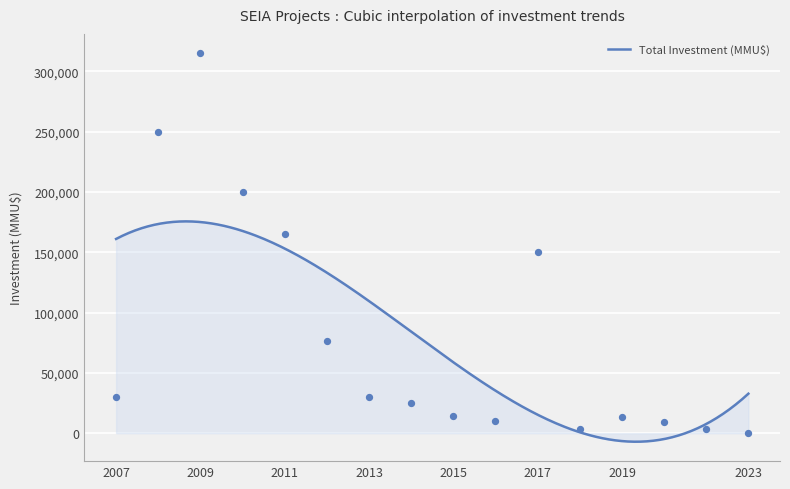

Between 2015 and 2020, which is larger?

2015